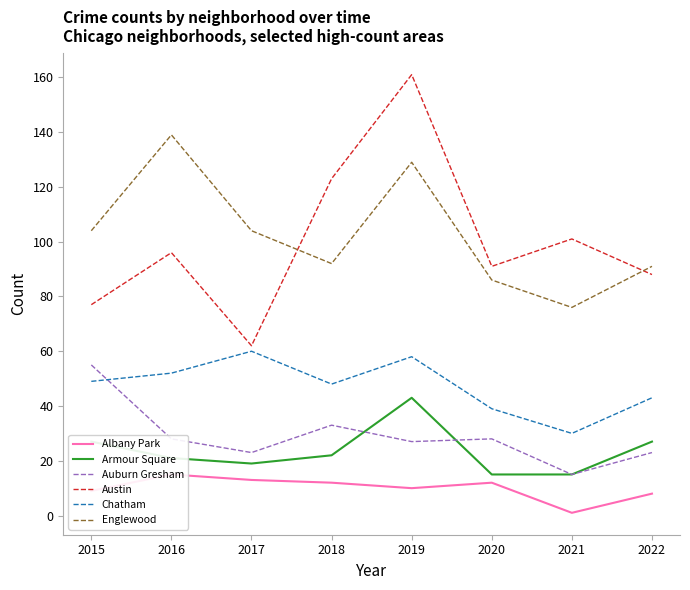

At which category does Austin reach its first local peak?

2016